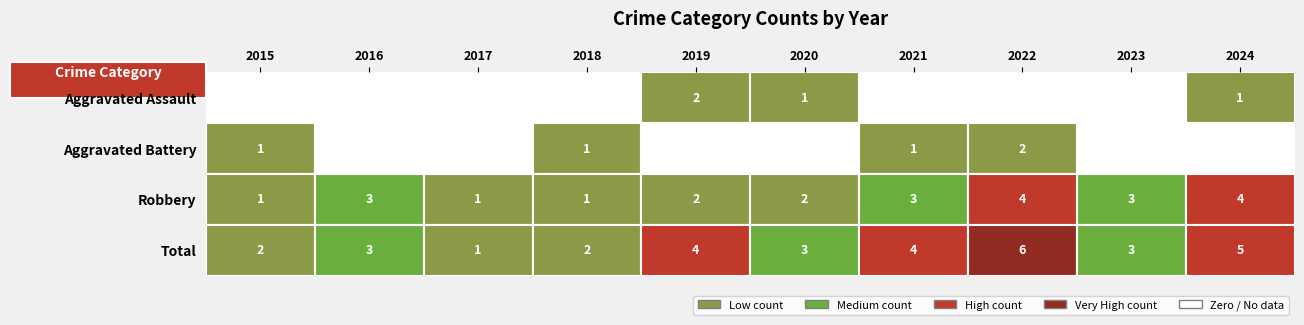

List the labels in order of Aggravated Battery value, smallest first.

2016, 2017, 2019, 2020, 2023, 2024, 2015, 2018, 2021, 2022